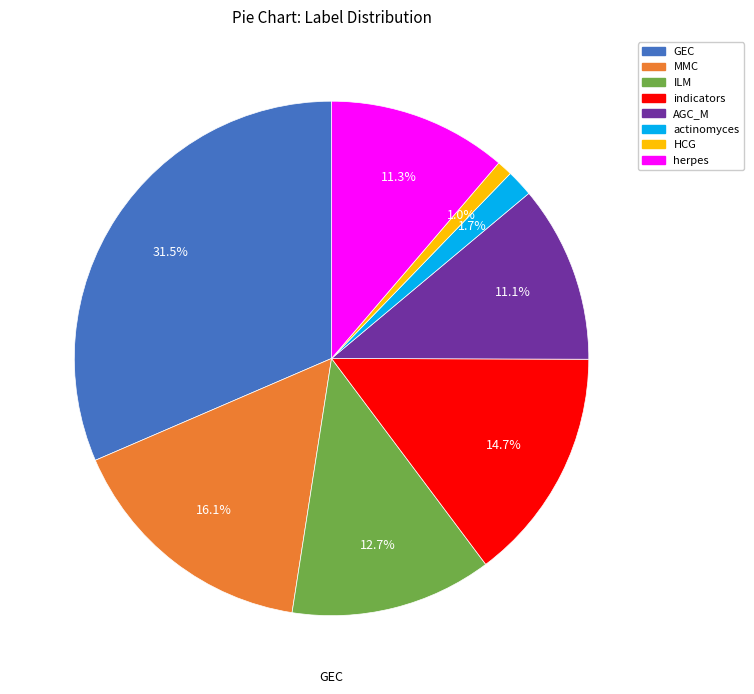

How many segments does this pie chart have?

8